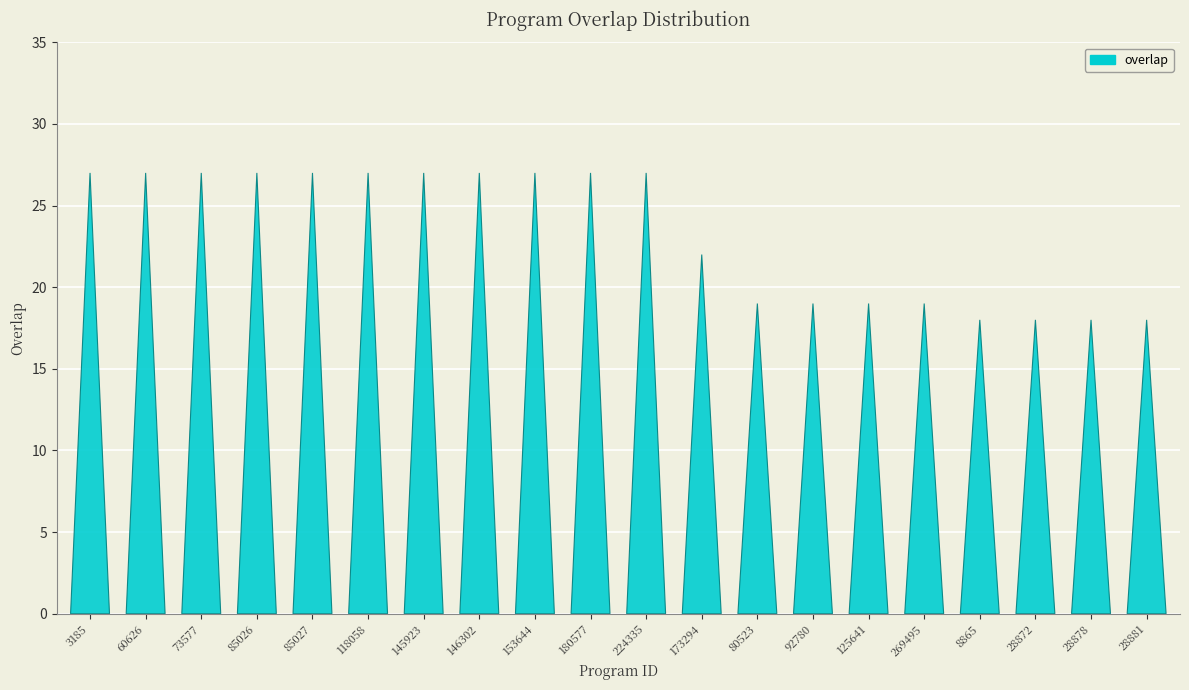

Reading left to right, transcribe all the data shown in this chart.

27	27	27	27	27	27	27	27	27	27	27	22	19	19	19	19	18	18	18	18